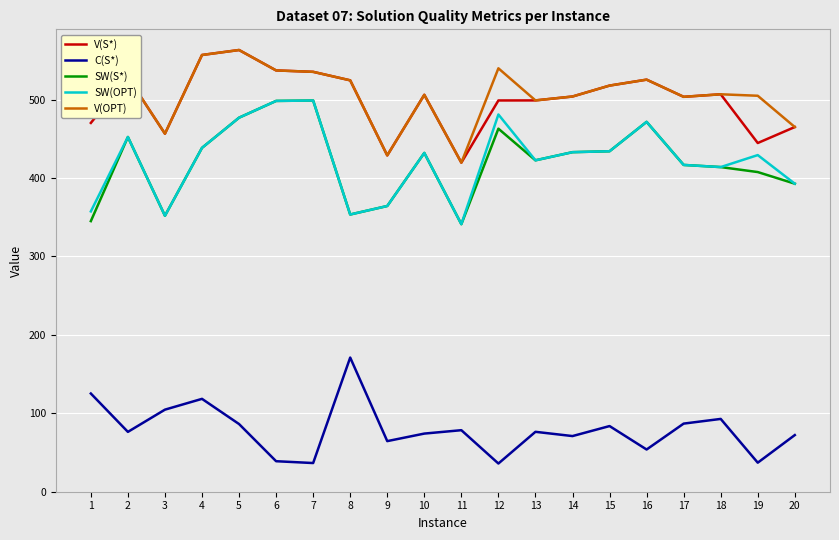

What is the minimum value for C(S*)?

36.0